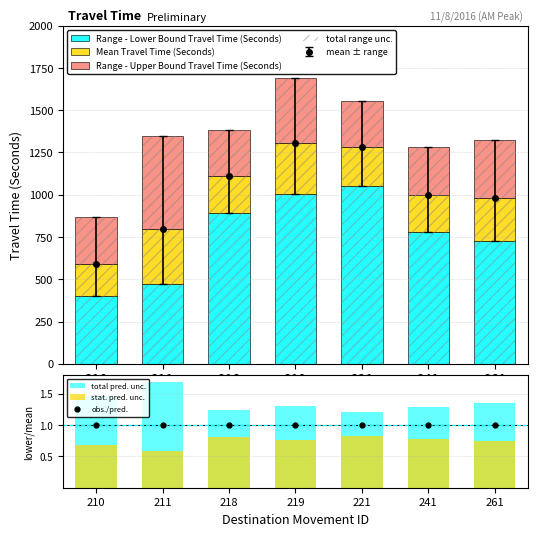

Reading left to right, list all the values displayed in this chart.

Range - Lower Bound Travel Time (Seconds): 210=399.0	211=473.0	218=893.0	219=1003.0	221=1054.0	241=780.0	261=727.0
Mean Travel Time (Seconds): 210=190.0	211=326.0	218=220.0	219=301.0	221=226.0	241=221.0	261=254.0
Range - Upper Bound Travel Time (Seconds): 210=278.0	211=547.0	218=273.0	219=389.0	221=273.0	241=283.0	261=341.0
total range unc.: 210=867.0	211=1346.0	218=1386.0	219=1693.0	221=1553.0	241=1284.0	261=1322.0
total pred. unc.: 210=1.5	211=1.7	218=1.2	219=1.3	221=1.2	241=1.3	261=1.3
stat. pred. unc.: 210=0.7	211=0.6	218=0.8	219=0.8	221=0.8	241=0.8	261=0.7